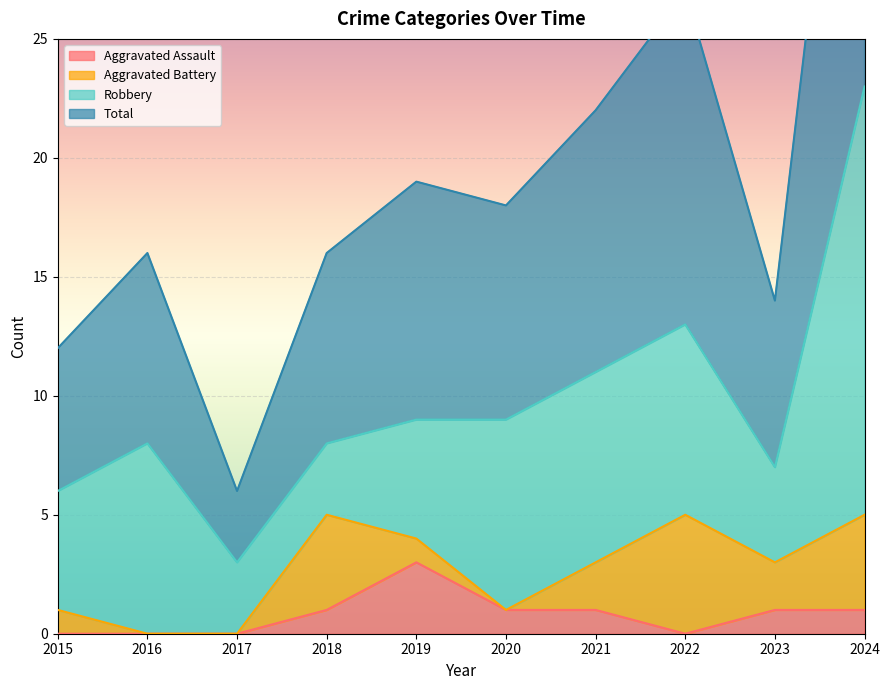

How many interior local valleys does the Aggravated Assault series have?

1